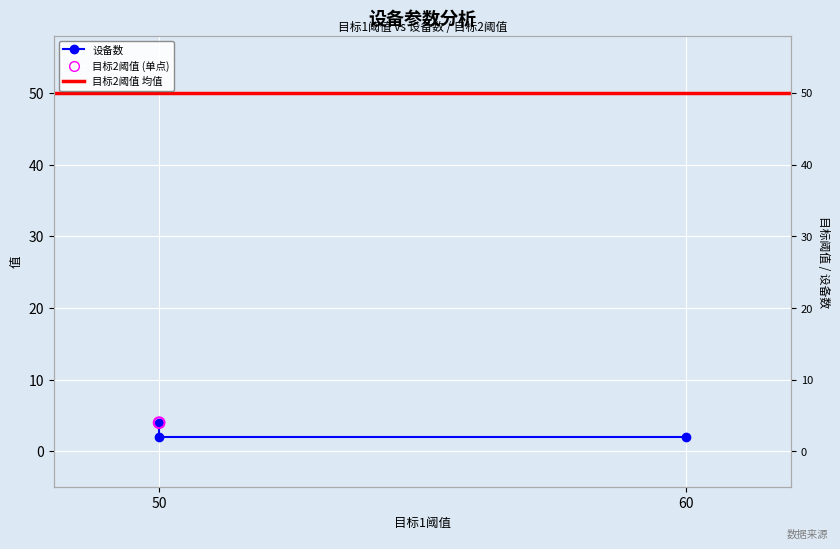

Between 60 and 50, which is larger?

60